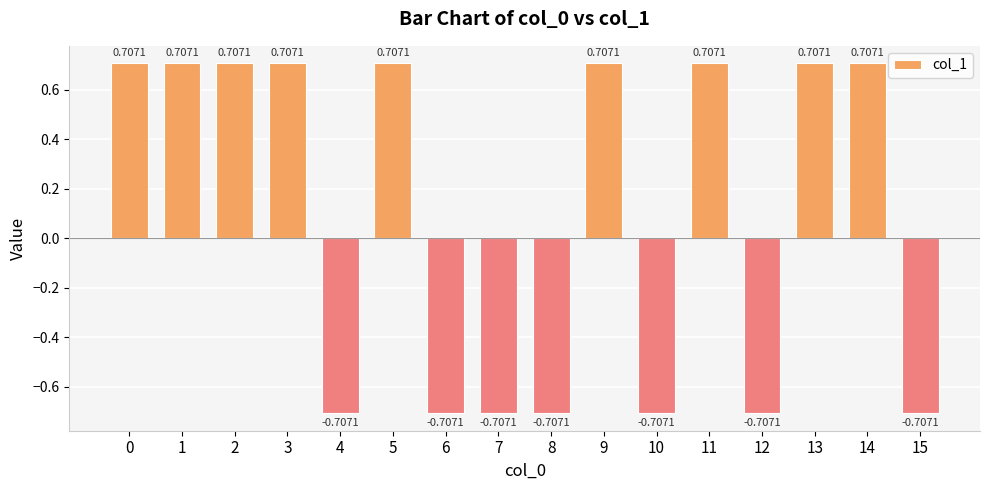

What is the sum of all values?

1.4